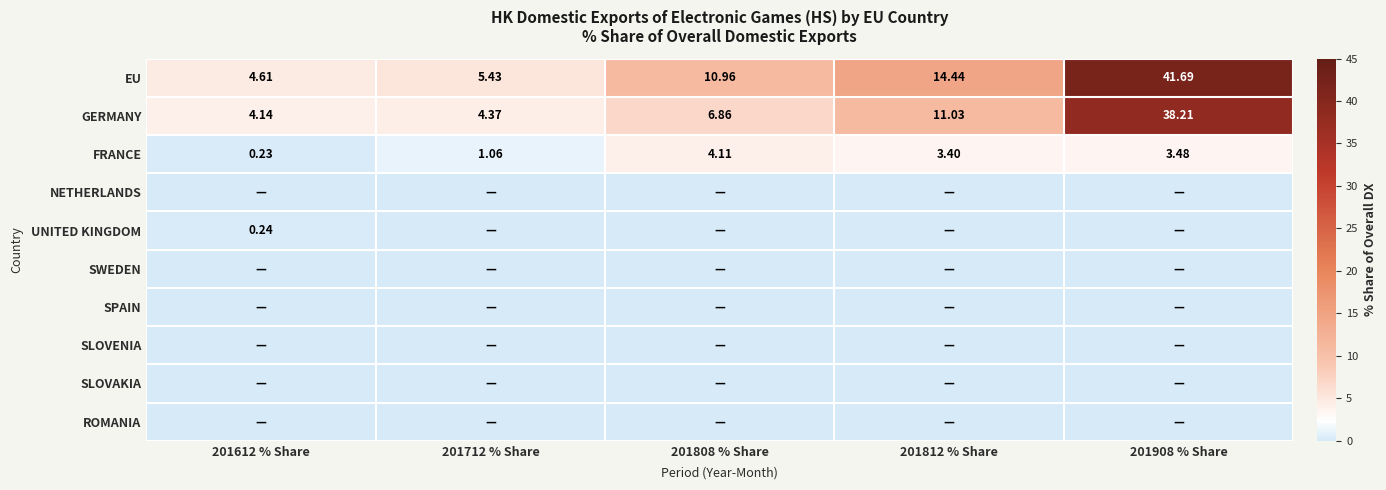

How many data points in EU are above 10?

3